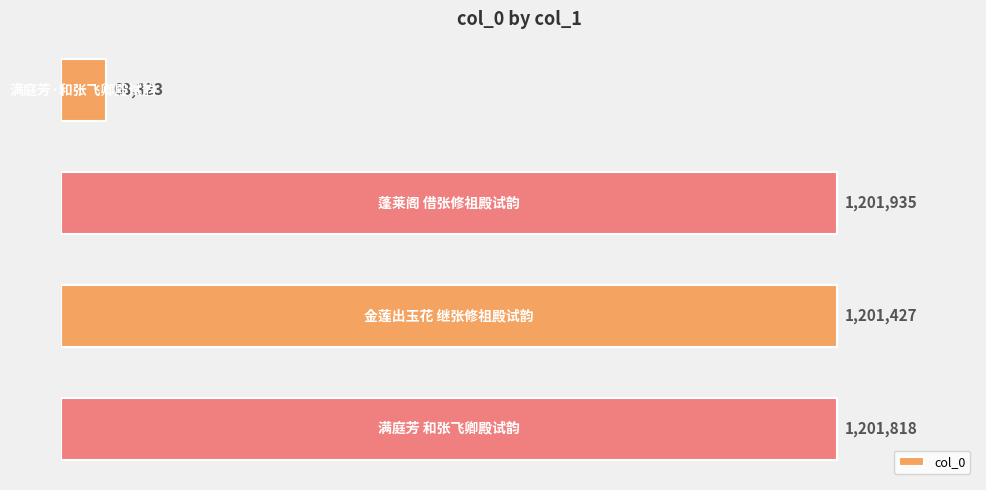

How many bars are there in total?

4